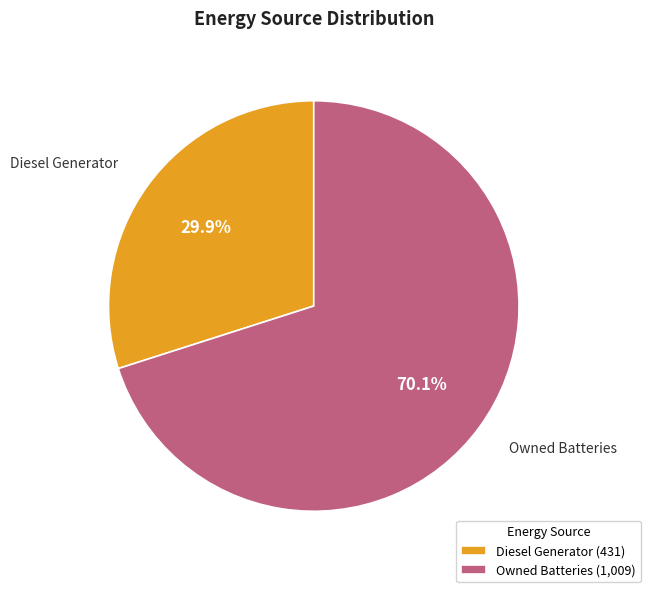

To the nearest percent, what is the average slice percentage?

50%